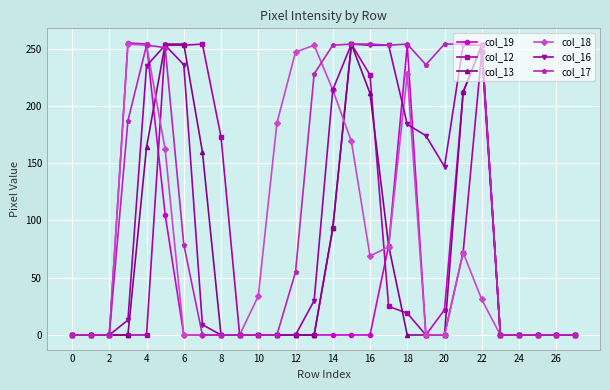

True or false: col_19 and col_13 cross at least once.

True